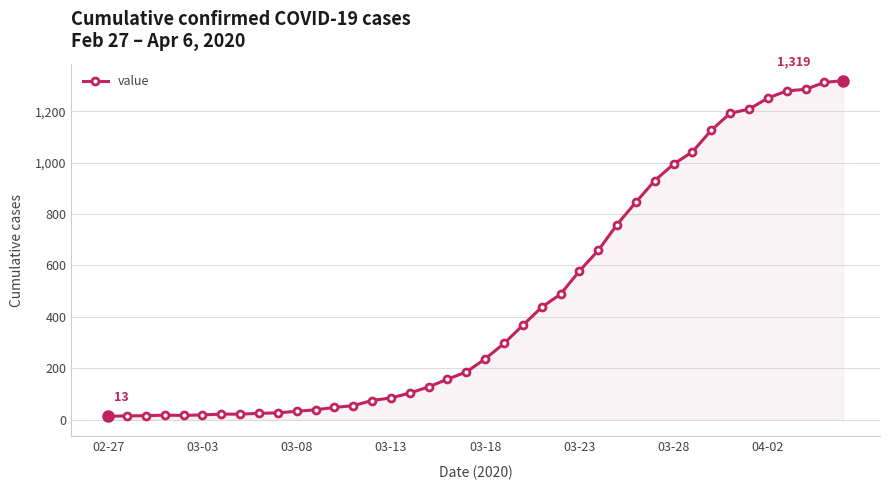

What is the difference between the maximum and second lowest values?

1305